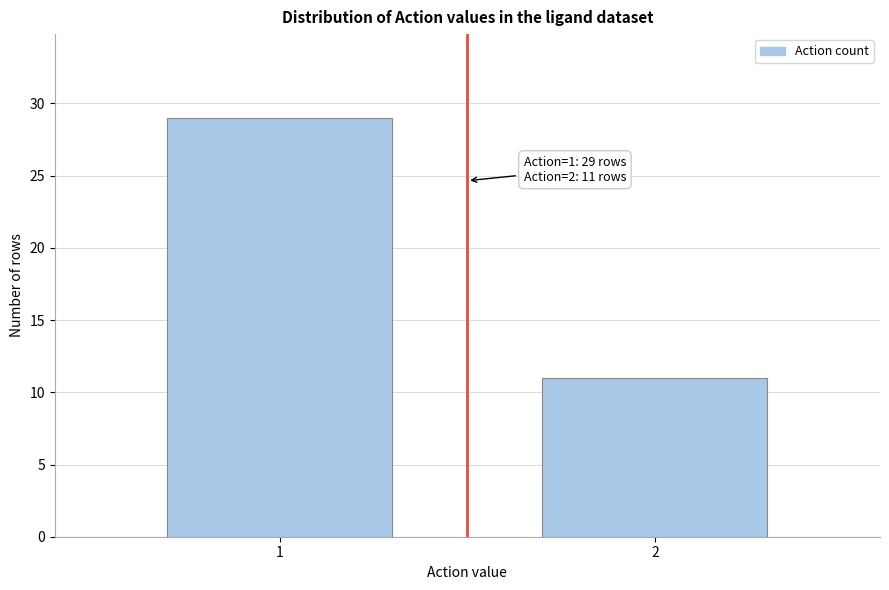

Reading left to right, transcribe all the data shown in this chart.

29	11